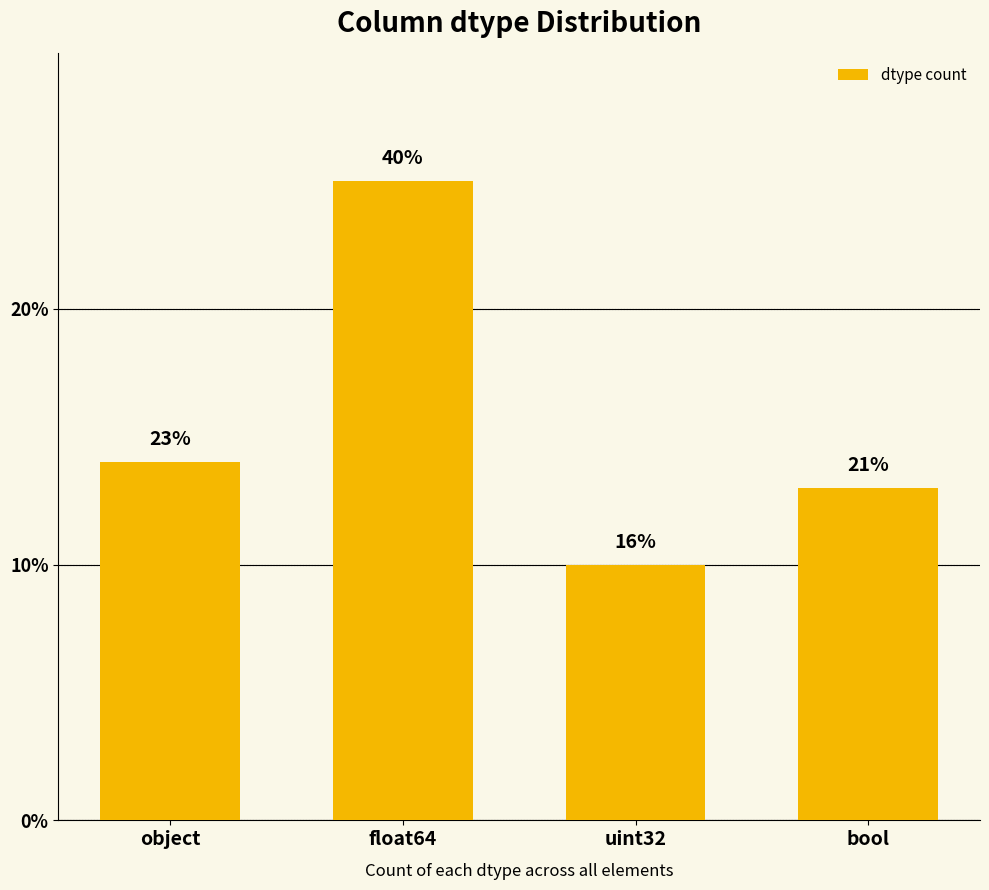

What value does the data have at object?

14